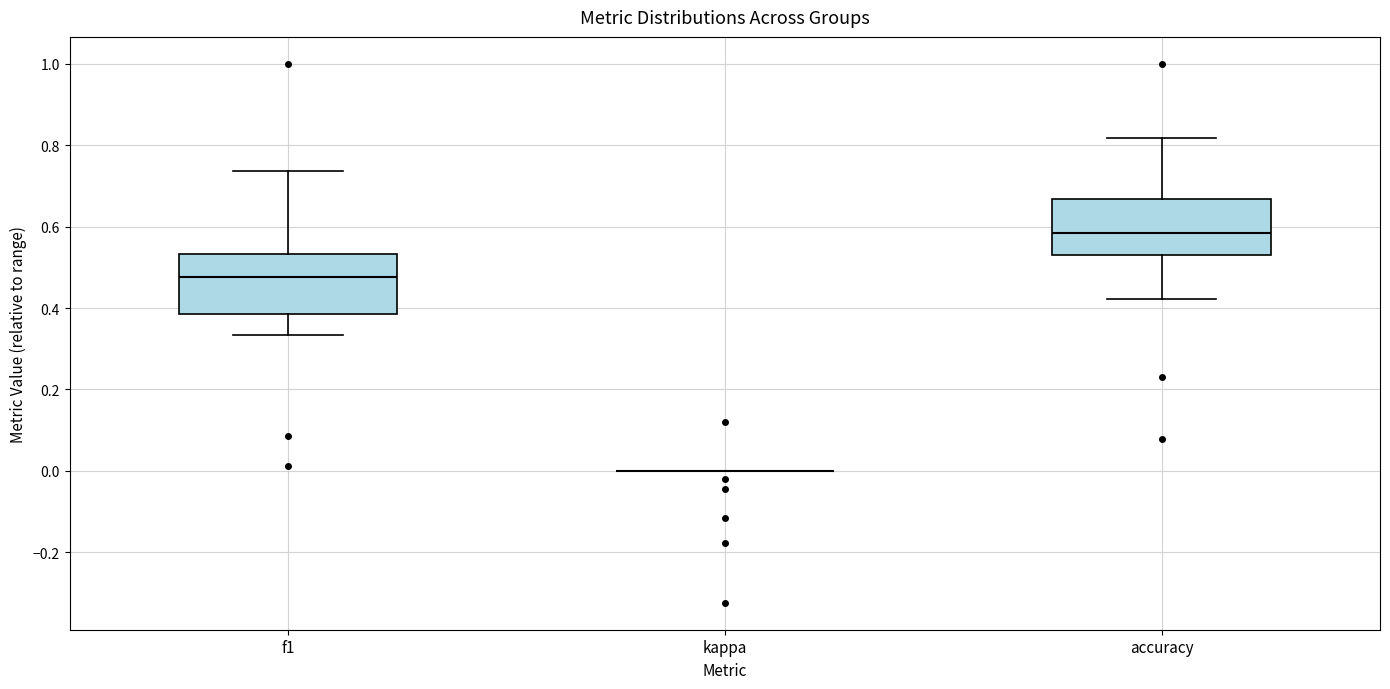

Reading left to right, transcribe this box plot: for each box, give where its median line is, the range the box spans, and where its two whiskers end, as read against the y-axis. The values are not printed on the chart, so give them approximately, as read against the axis.

f1: median 0.48, box 0.38 to 0.54, whiskers 0.34 to 0.74
kappa: box collapsed to a line at 0.00, whiskers 0.00 to 0.00
accuracy: median 0.58, box 0.52 to 0.66, whiskers 0.42 to 0.82